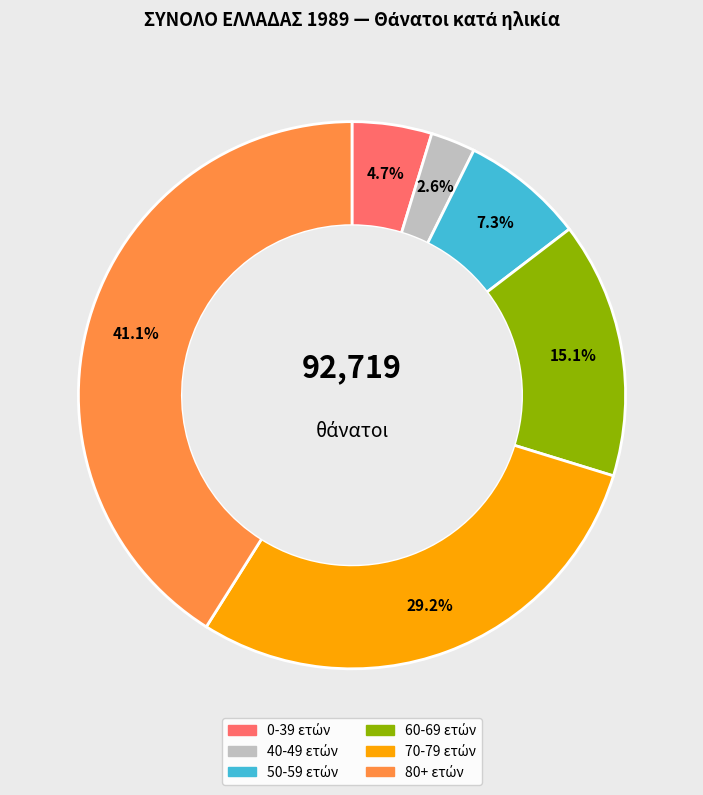

Is there any slice that represents more than half of the pie?

No